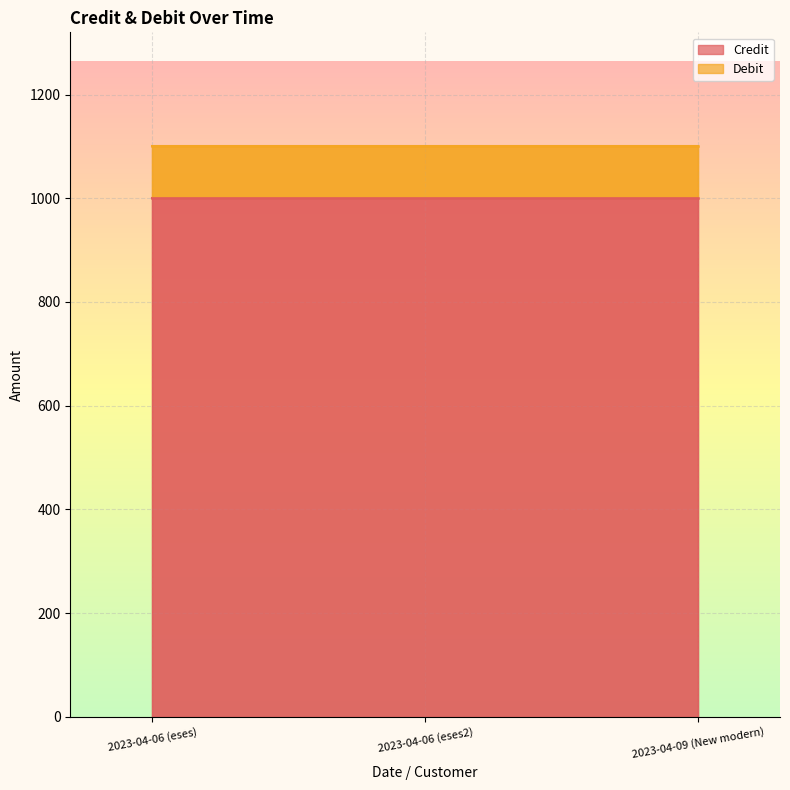

What is the label of the 3rd point from the left?

2023-04-09 (New modern)